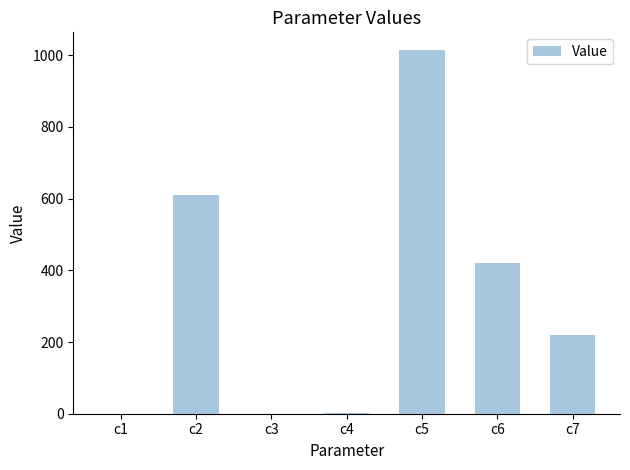

The value at c4 is 0.9. True or false?

True